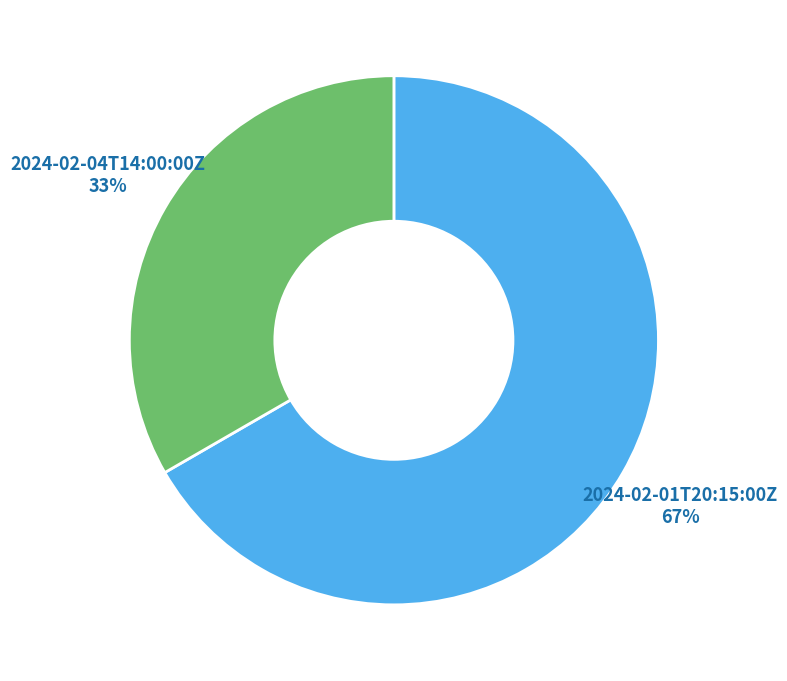

The 2024-02-04T14:00:00Z slice represents 33% of the pie. True or false?

True